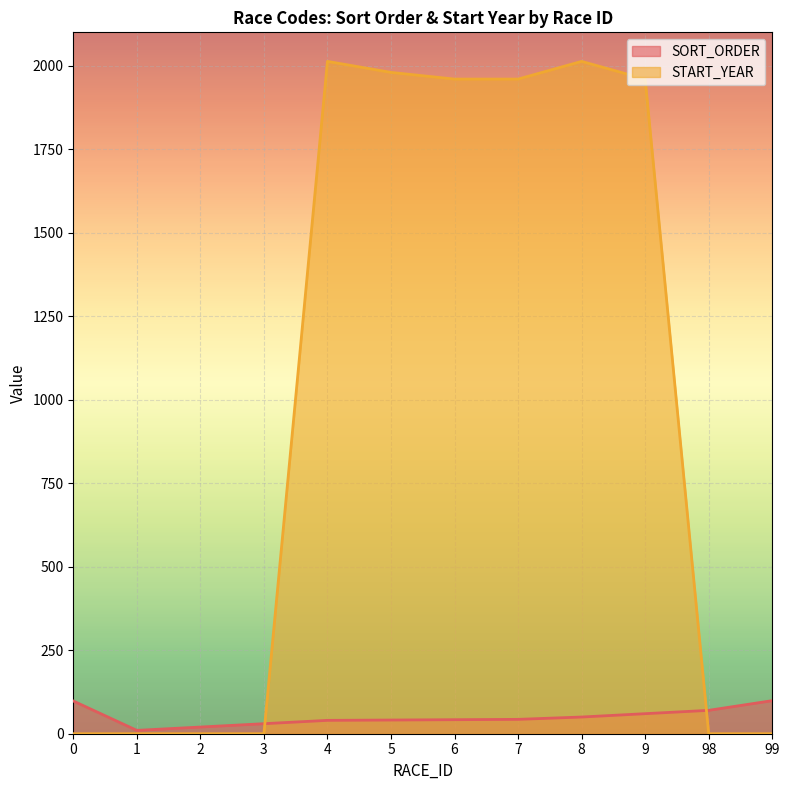

What is the difference between the second highest and minimum values in the SORT_ORDER series?

88